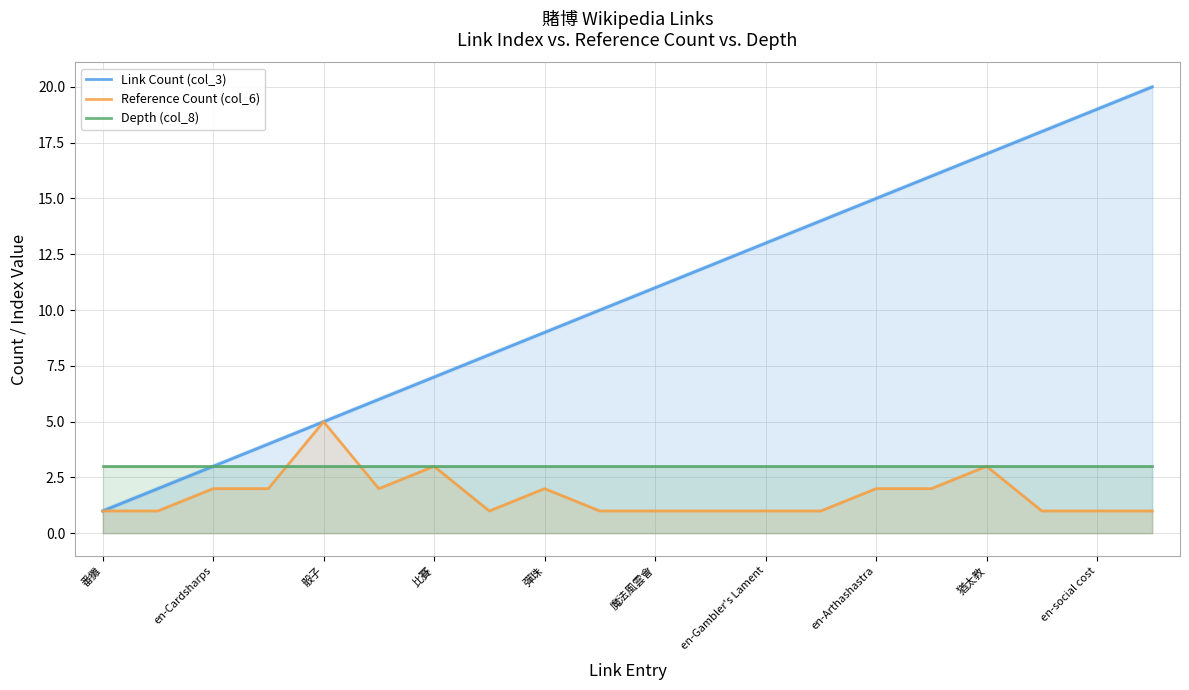

True or false: Link Count (col_3) has more than 0 interior local peaks.

False